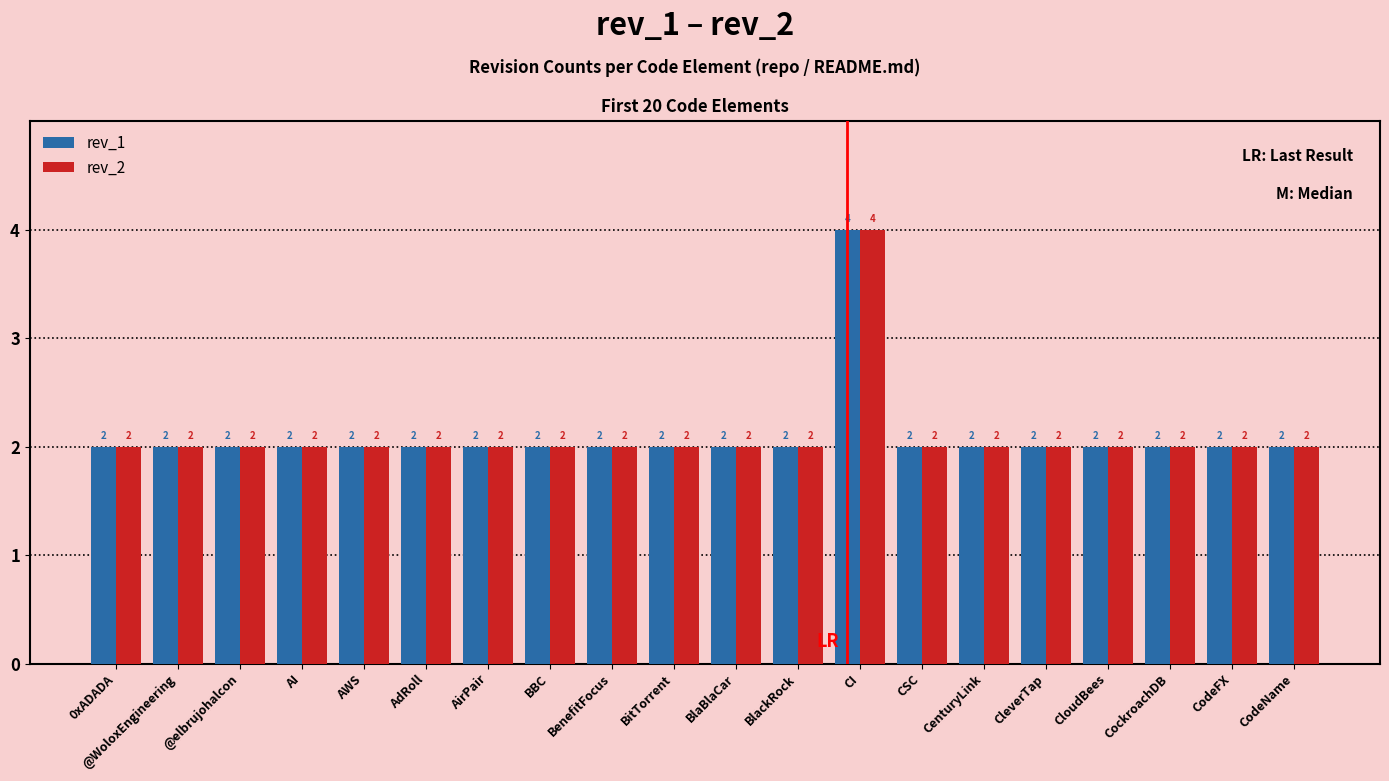

The value of rev_2 at CockroachDB is 1. True or false?

False